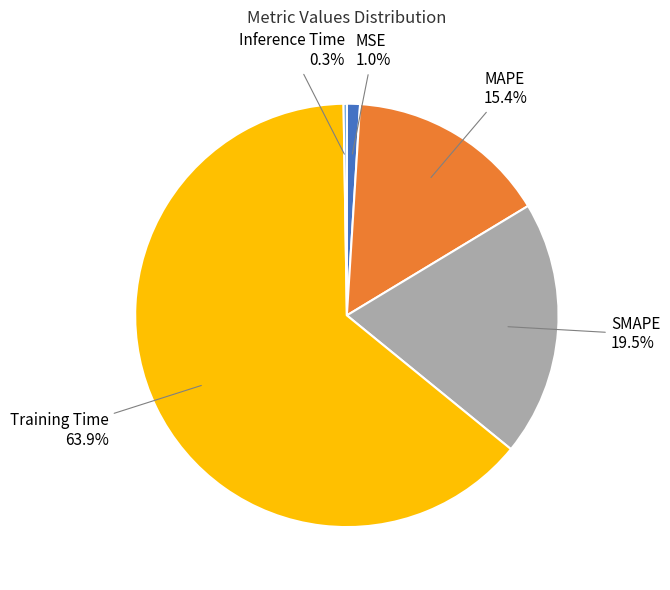

What portion of the pie excludes MAPE?

84.6%